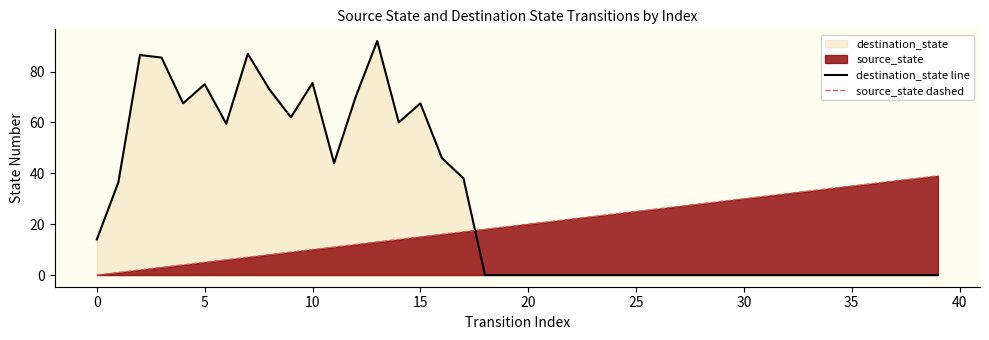

List the series in order of their overall mean, highest first.

destination_state line, source_state dashed